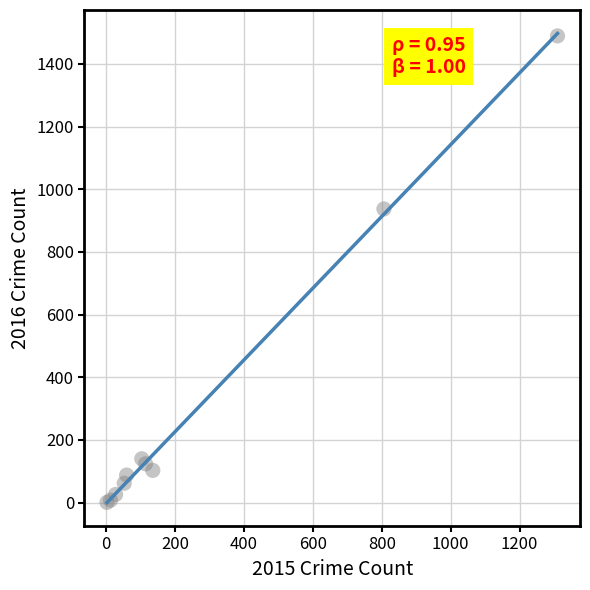

What Y value in the scatter plot is closest to 745?

937